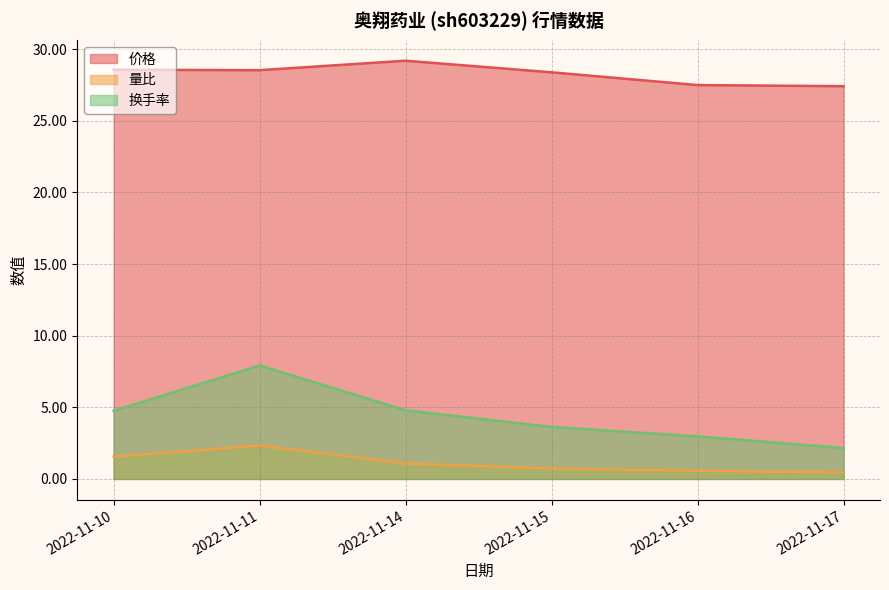

The 量比 series shows 1.8 at 2022-11-14. True or false?

False